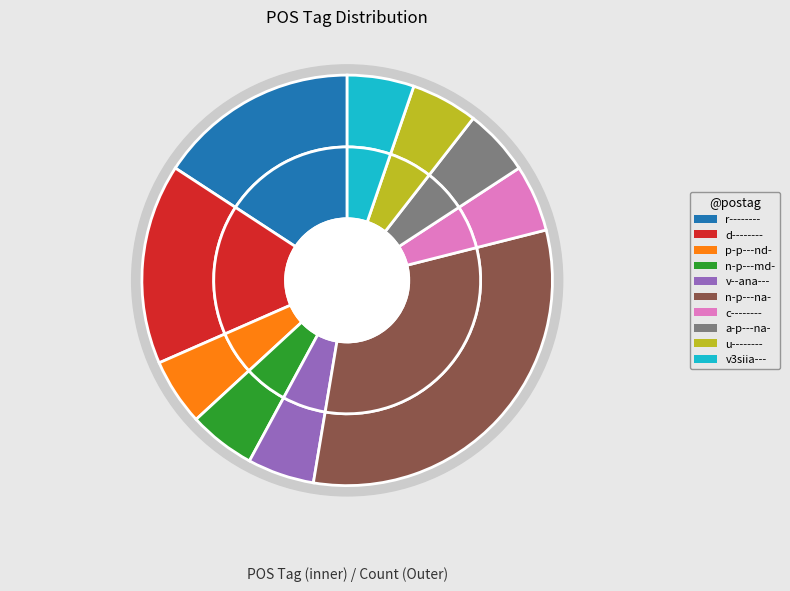

Which category has the smallest portion of the pie?

p-p---nd-